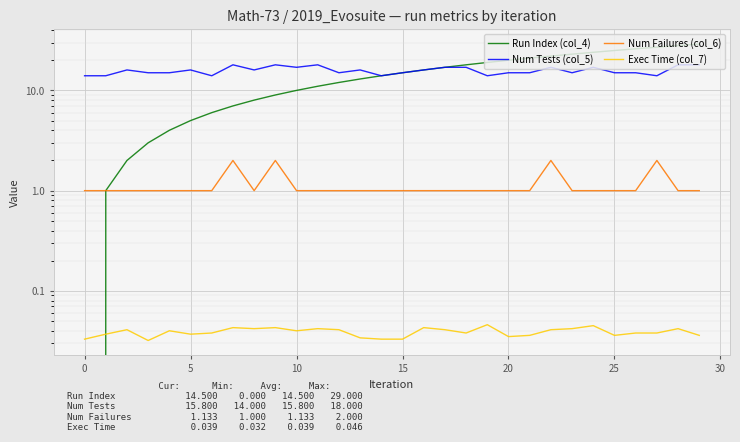

What is the label of the 25th point from the left?

24